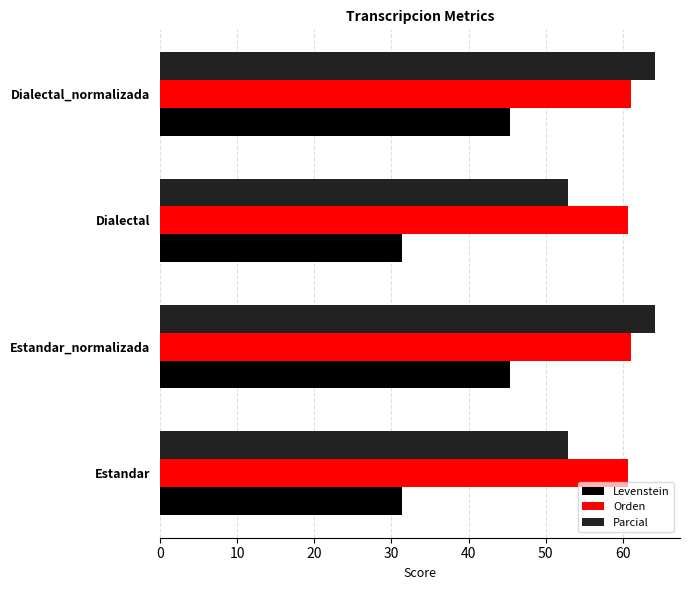

What is the approximate value of Parcial at Estandar_normalizada?

64.2